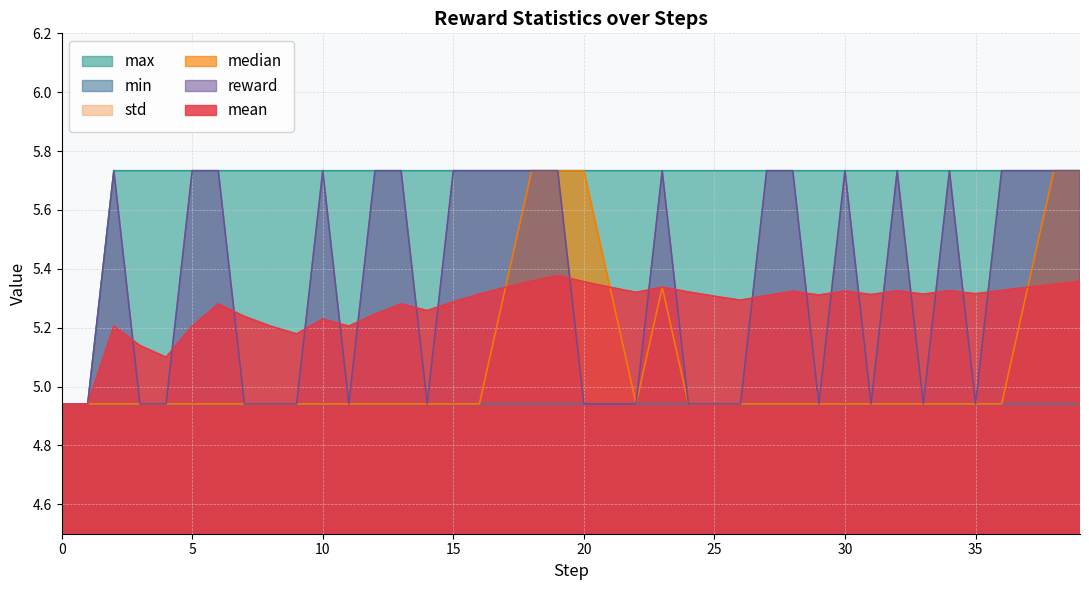

What is the approximate value of max at 37?

5.7